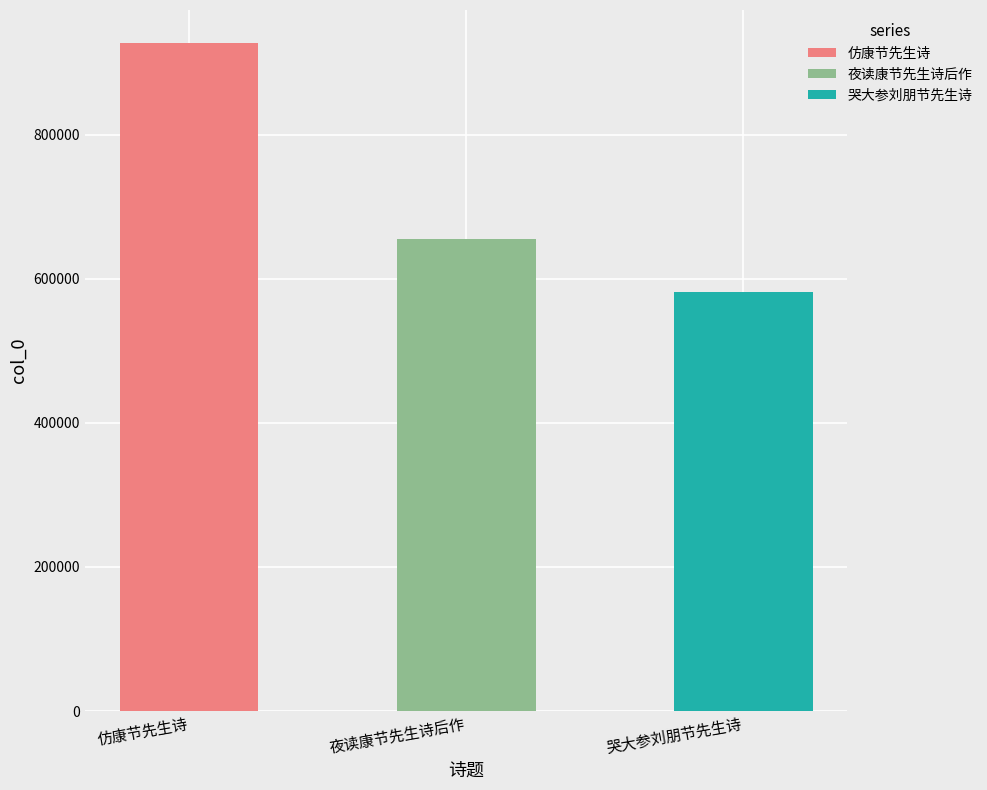

Read the value at 仿康节先生诗, to the nearest 100.

926900